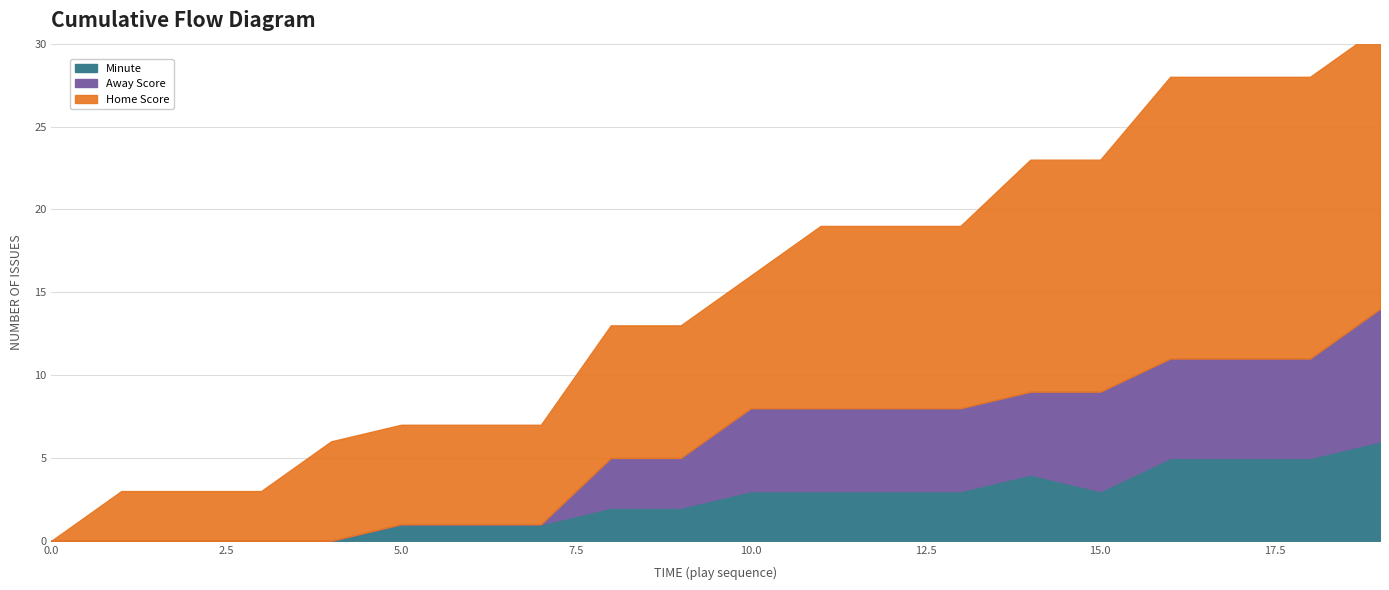

What is the value of the Minute point at the 11th from the left?

3